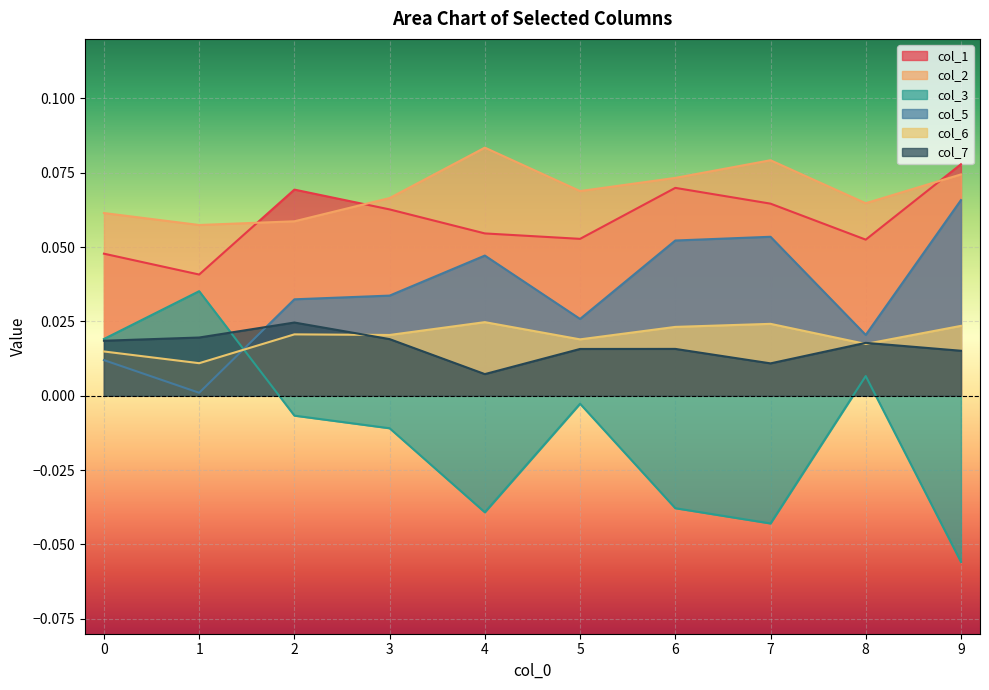

In col_3, how many points are higher than both neighbors (excluding endpoints)?

3